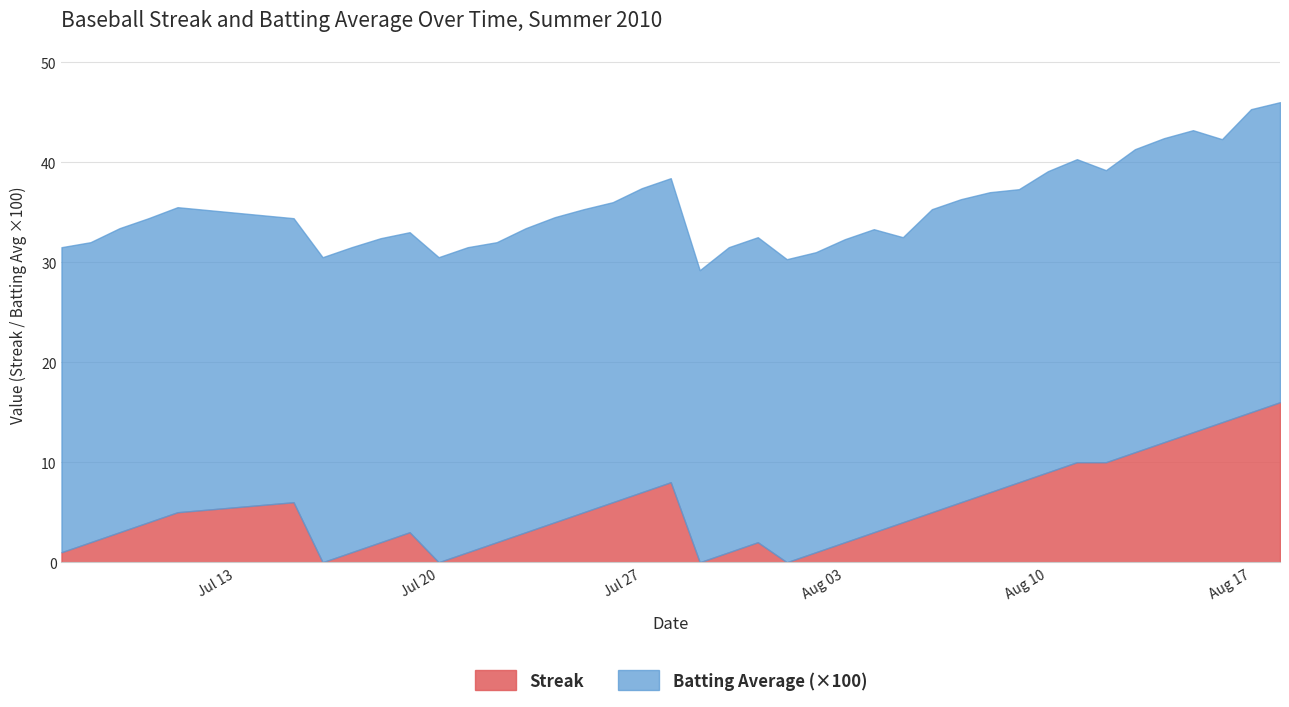

Count the number of categories in the chart.

40